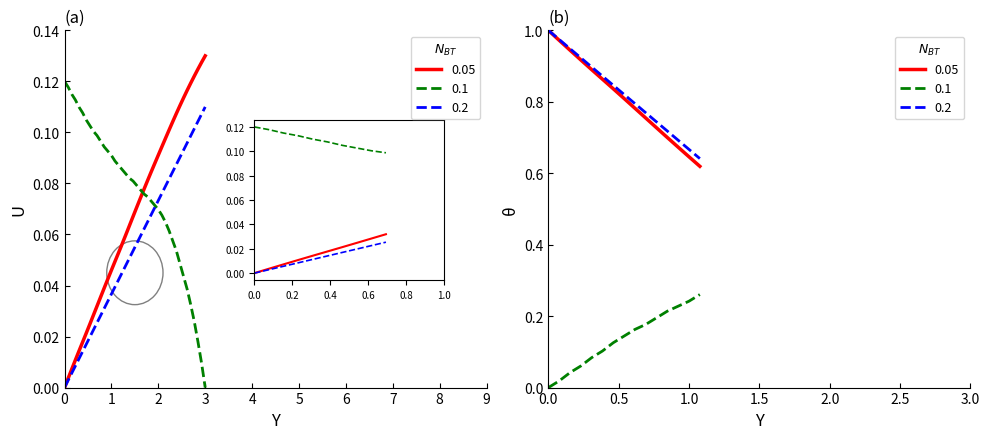

Is it true that Y equals 0.1 at 15.6?

False